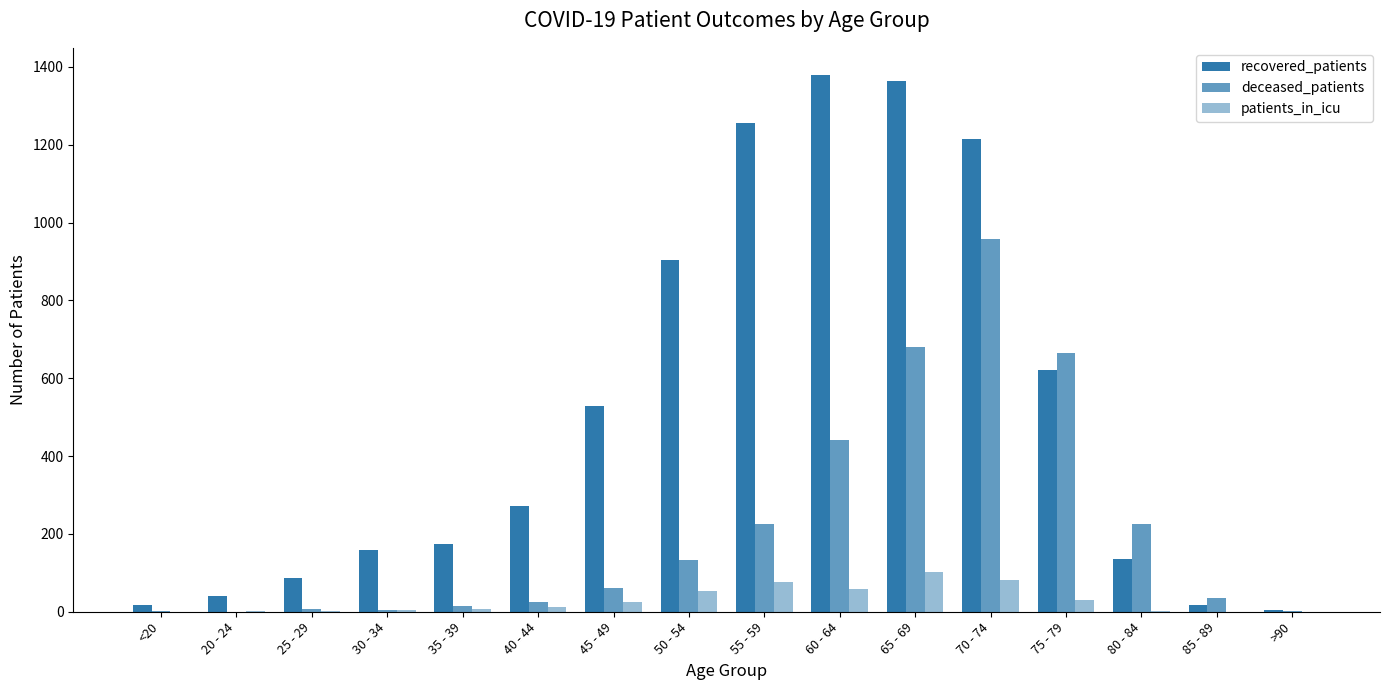

Are the bars grouped side by side (vs. stacked)?

Yes